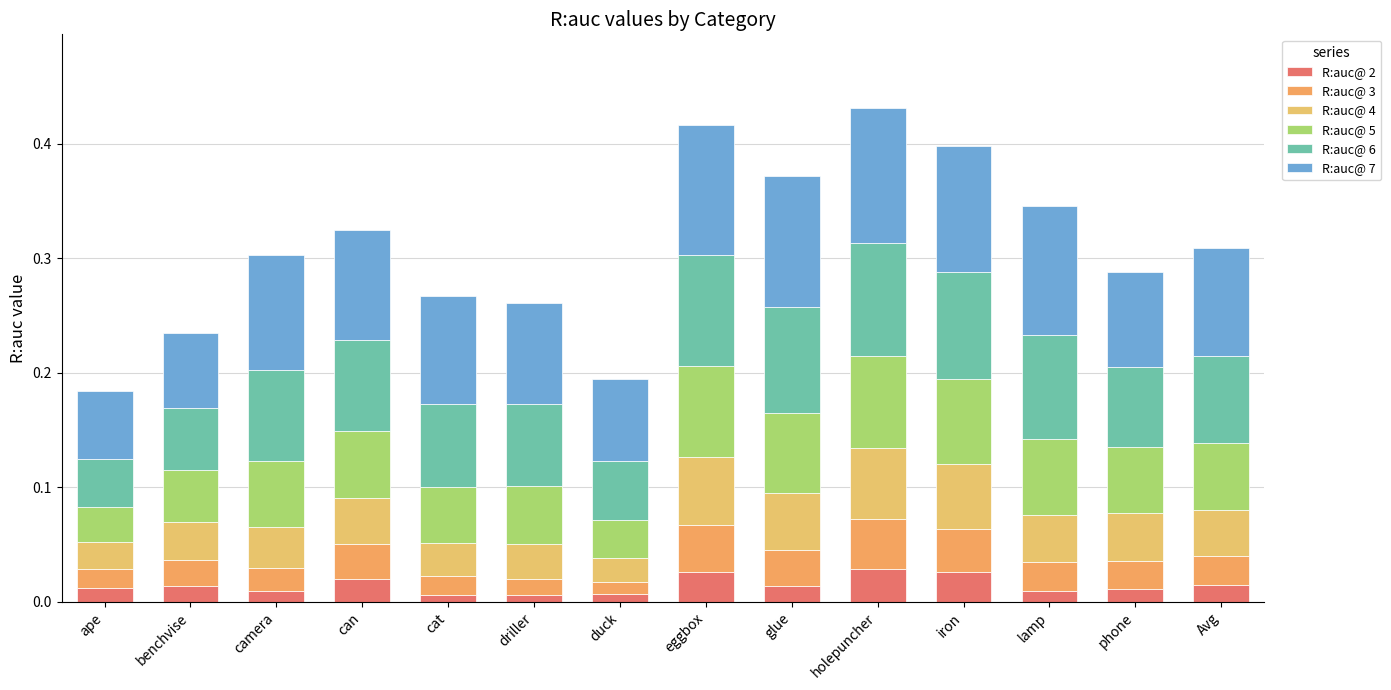

Read the R:auc@ 4 value at eggbox.

0.1